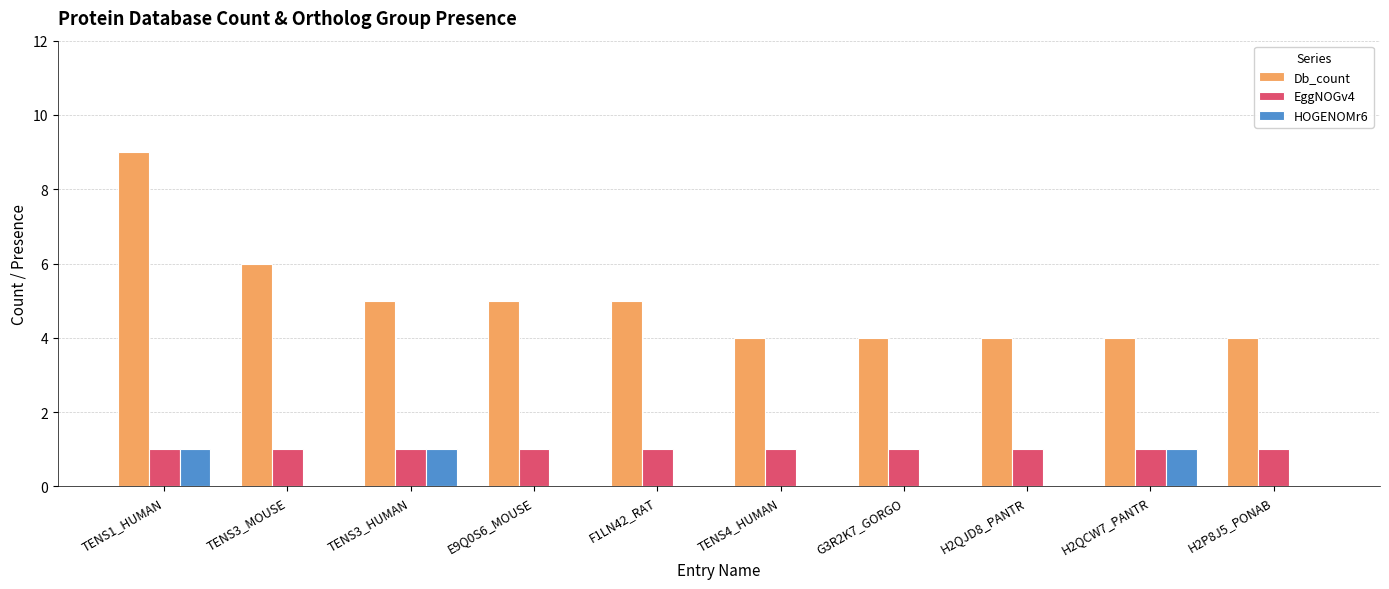

Between TENS1_HUMAN and H2QCW7_PANTR, which series saw the biggest shift?

Db_count